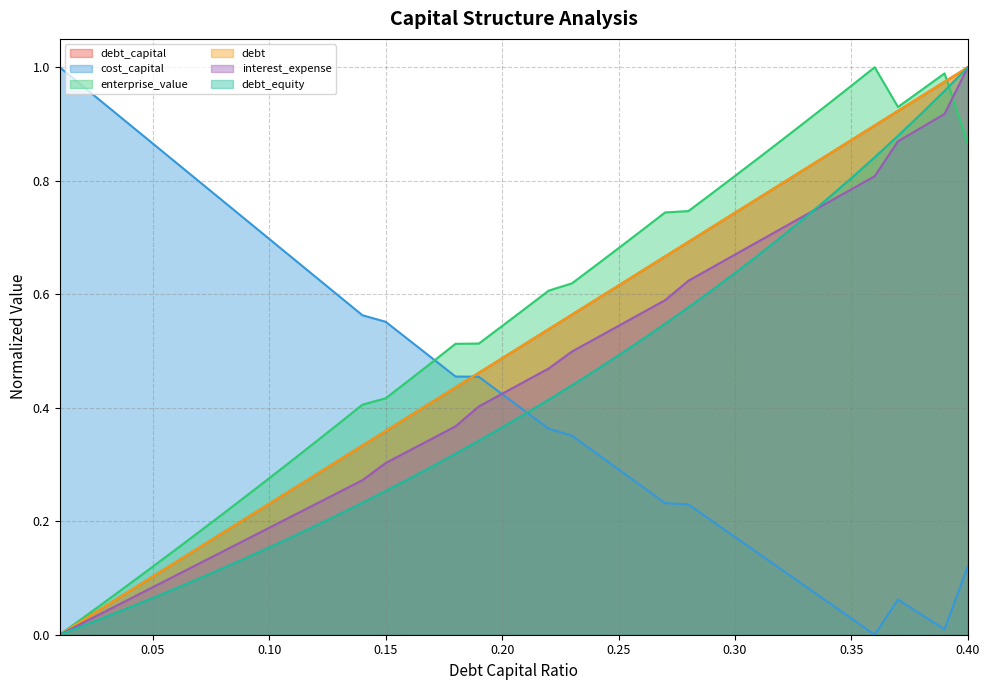

At how many categories does at least one series exceed 0?

40